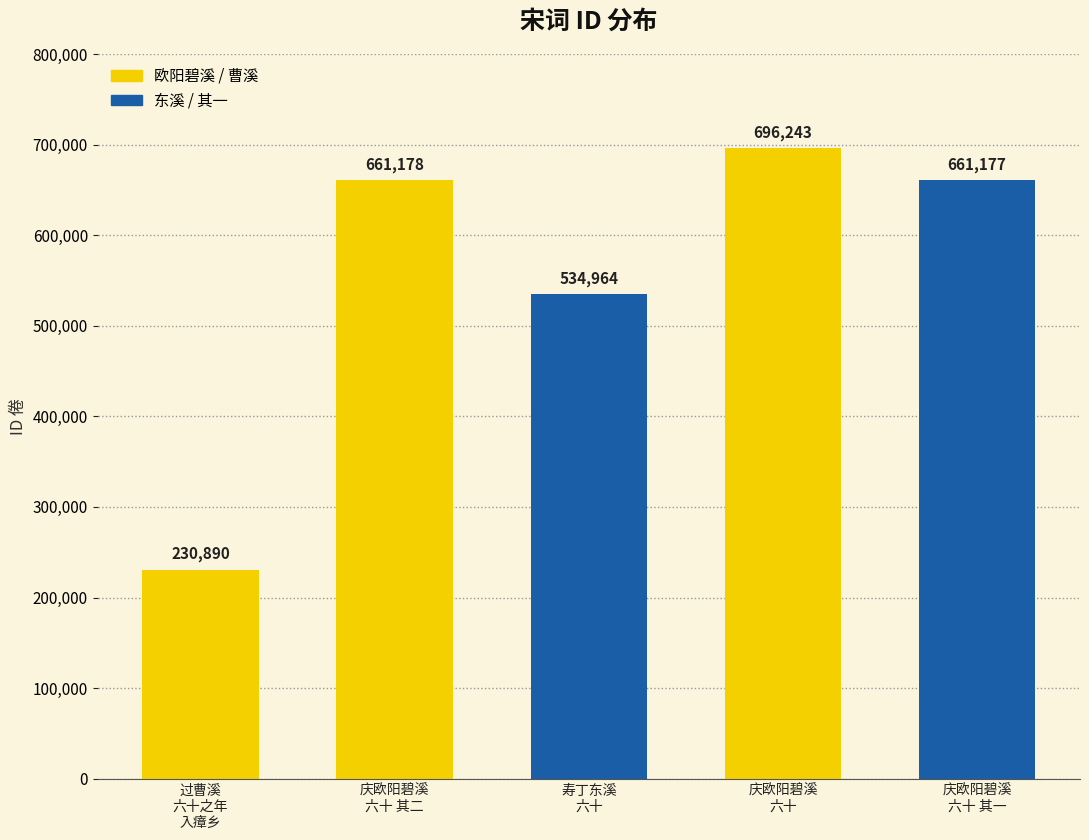

What position from the left is 过曹溪
六十之年
入瘴乡?

1